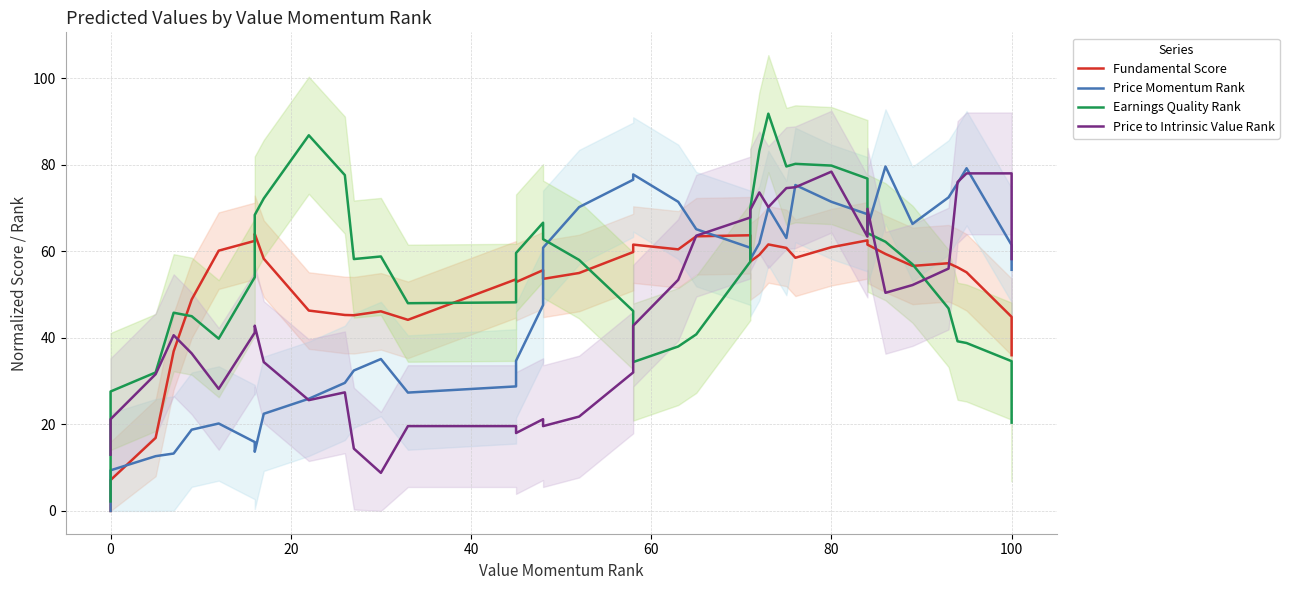

Does the chart display data point markers on the line(s)?

No